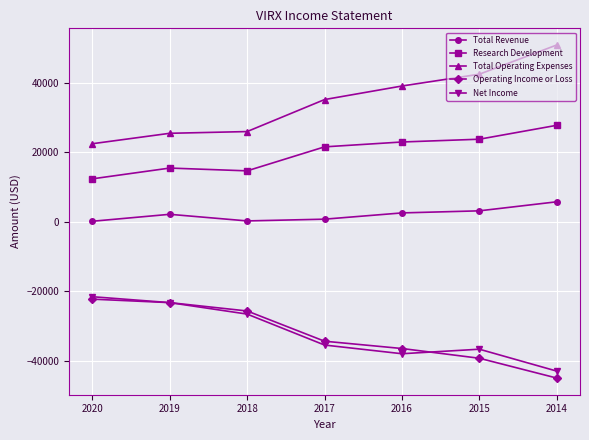

True or false: Total Revenue has more than 2 interior local peaks.

False